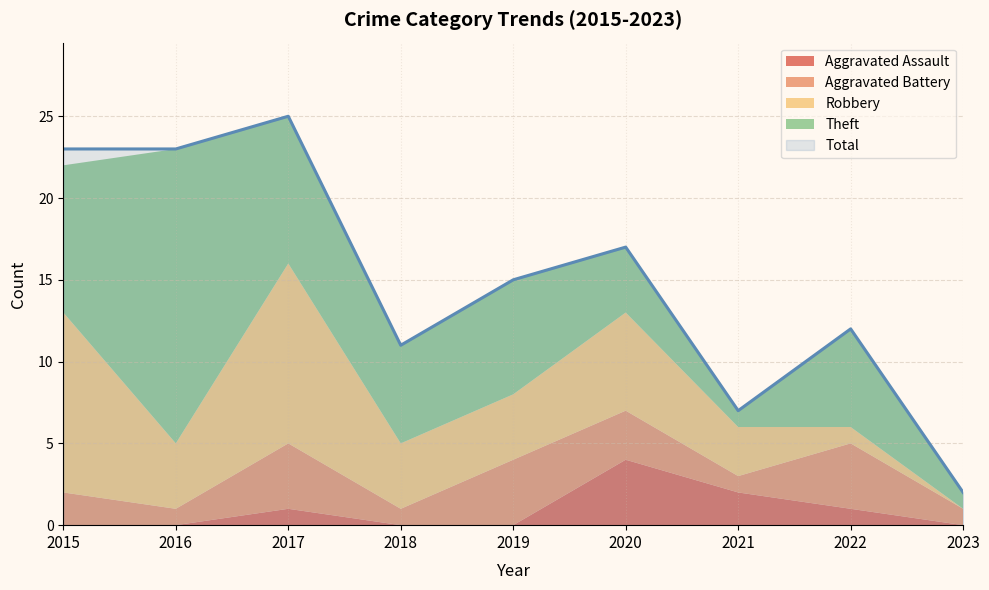

Rank the series by their maximum value, from lowest to highest.

Aggravated Assault, Aggravated Battery, Robbery, Theft, Total